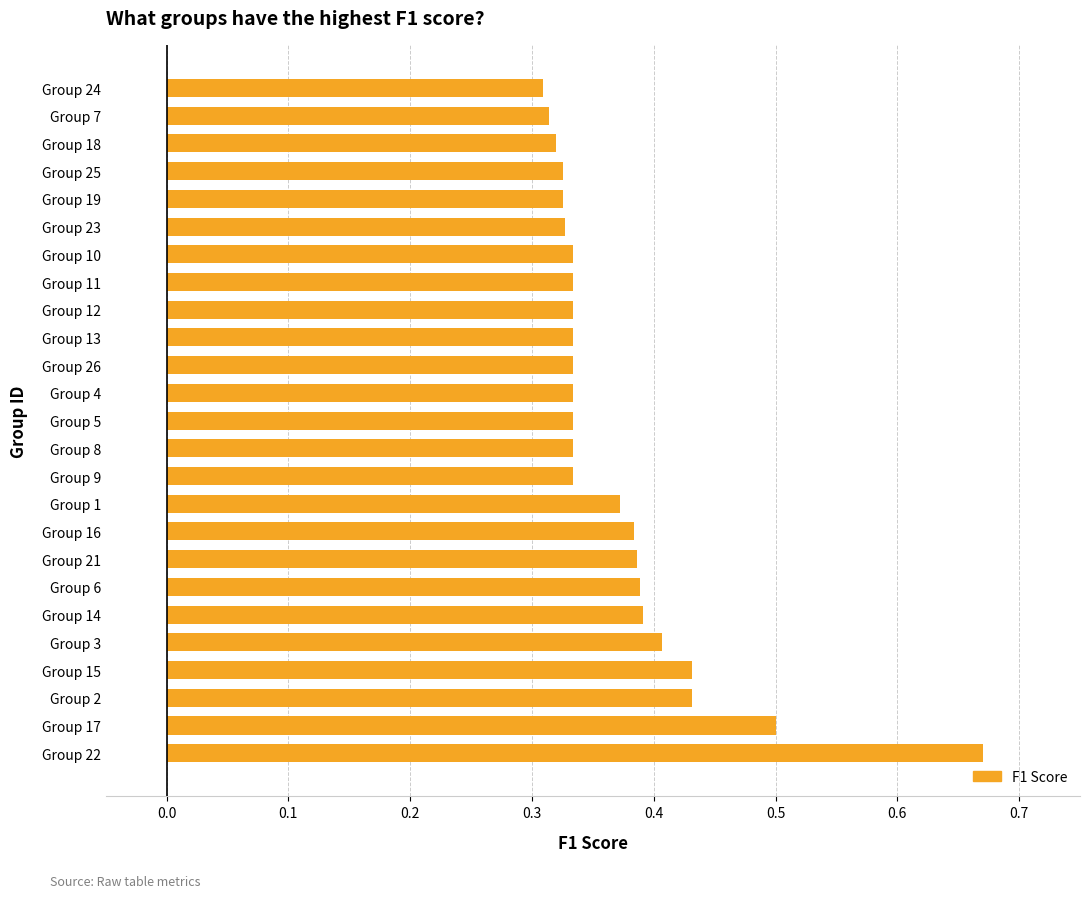

True or false: the data shows 0.2 at Group 13.

False